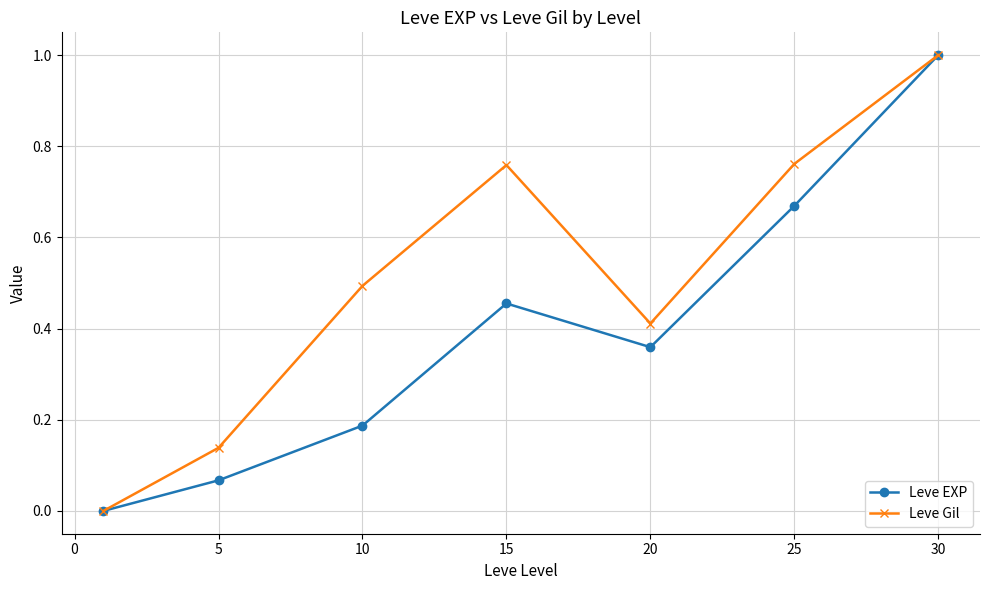

How many interior local valleys does the Leve Gil series have?

1